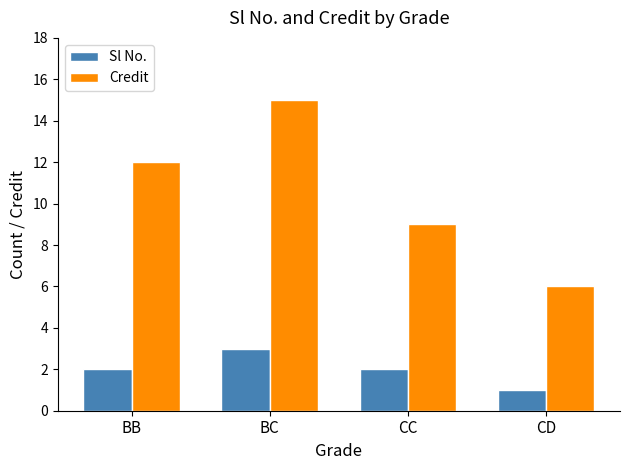

Count the number of data series in this chart.

2